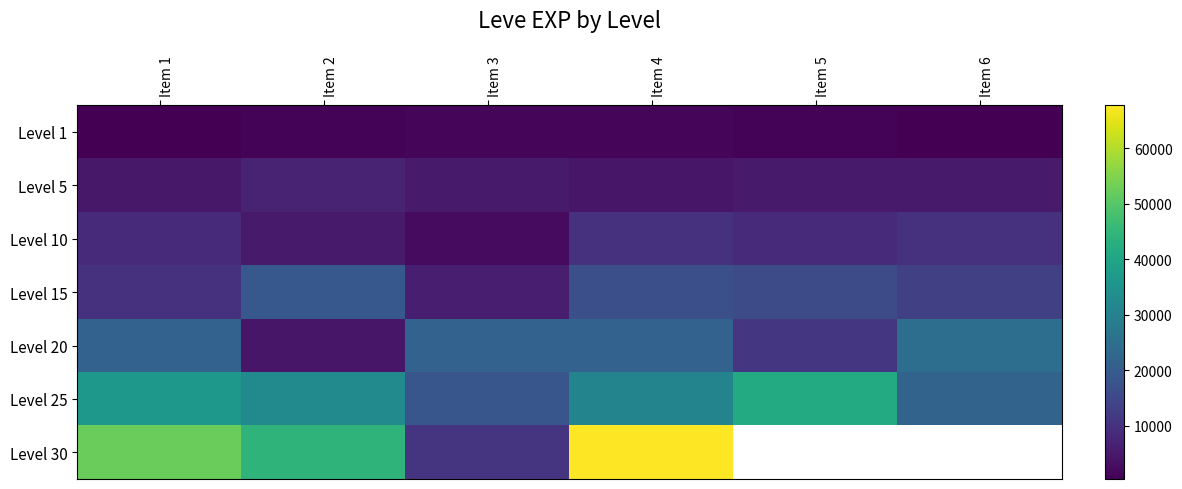

What is the sum of the Level 30 values at Item 4 and Item 3?

78470.0